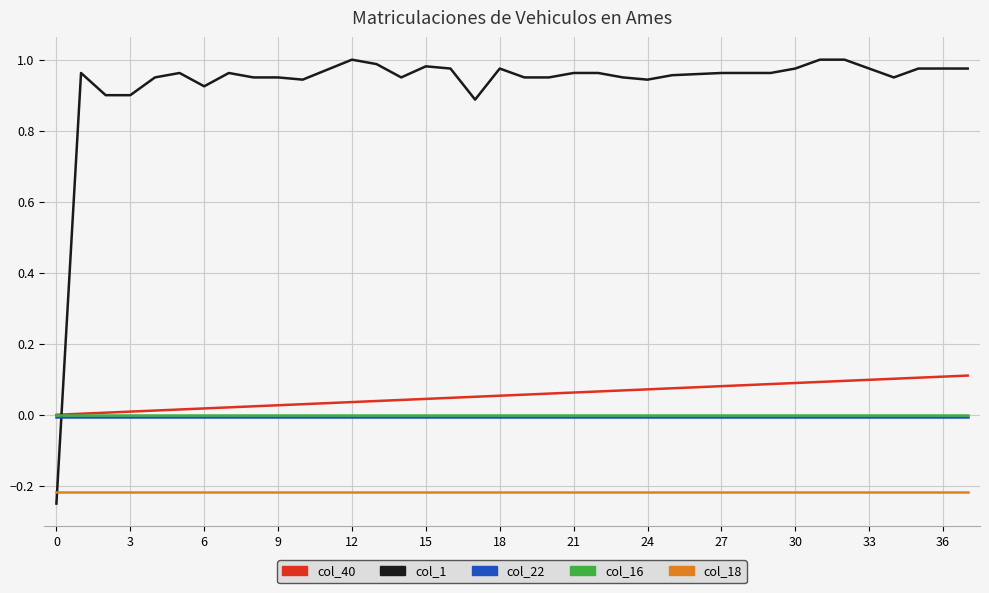

Which series has the largest total across all categories?

col_1